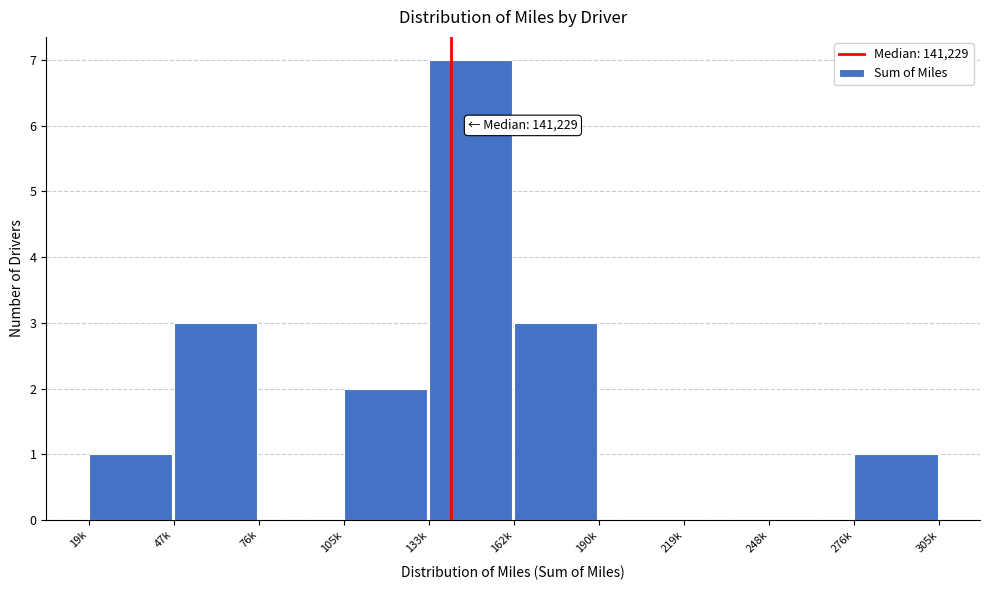

Reading left to right, transcribe all the data shown in this chart.

19k=1	47k=3	76k=0	105k=2	133k=7	162k=3	190k=0	219k=0	248k=0	276k=1